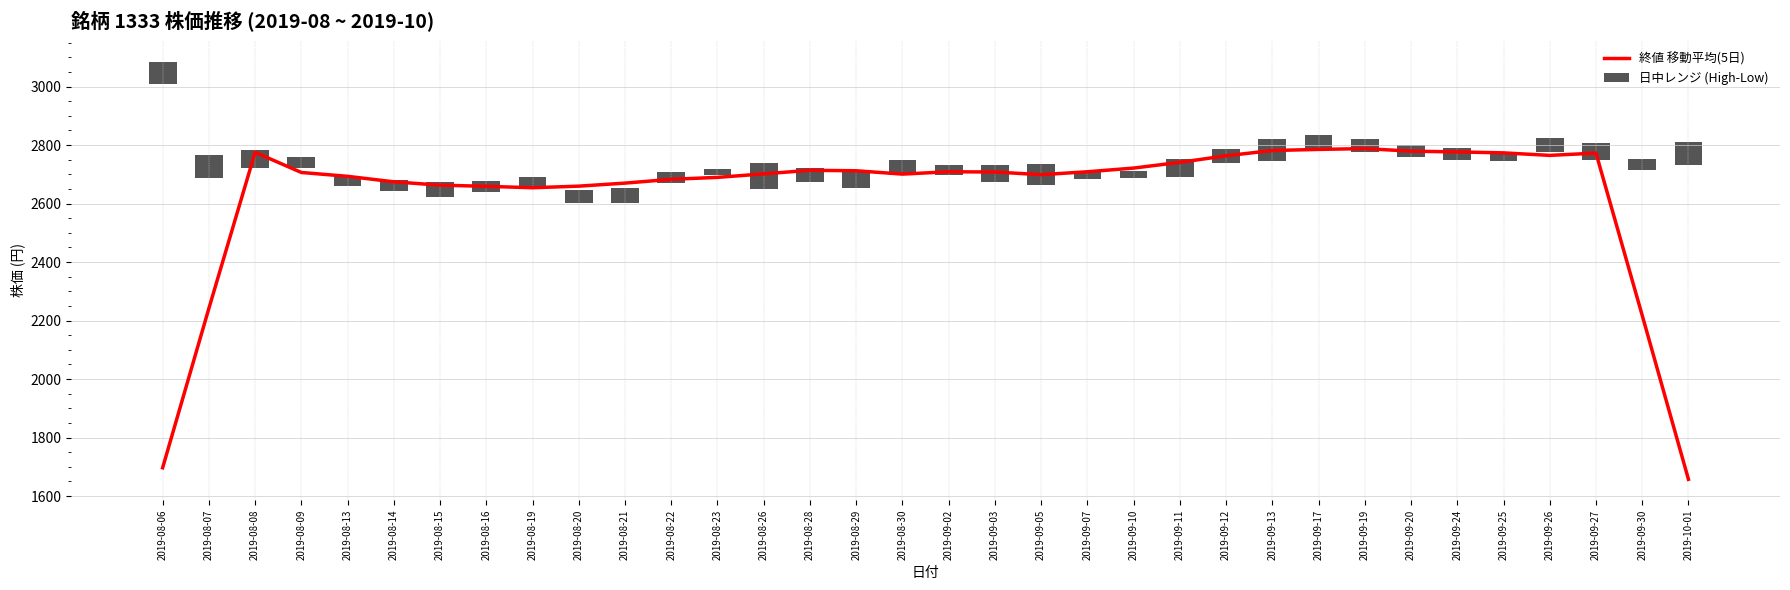

At 2019-08-09, list the series in order from largest to smallest.

終値 移動平均(5日), 日中レンジ (High-Low)